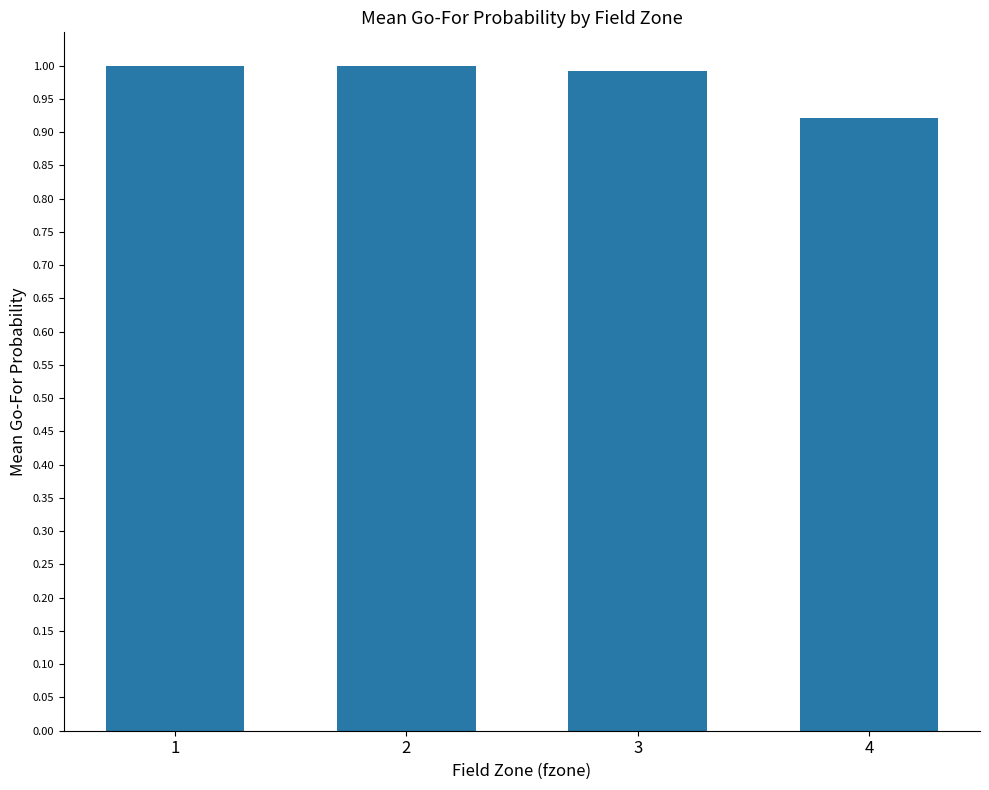

What is the greatest value displayed?

1.0